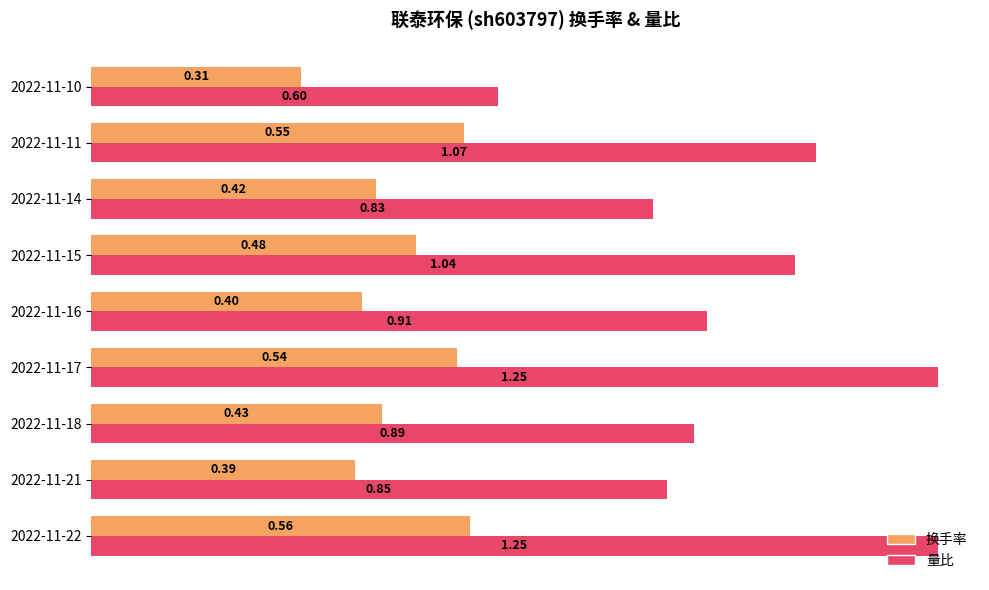

Where is 换手率 nearest to the value 0?

2022-11-10